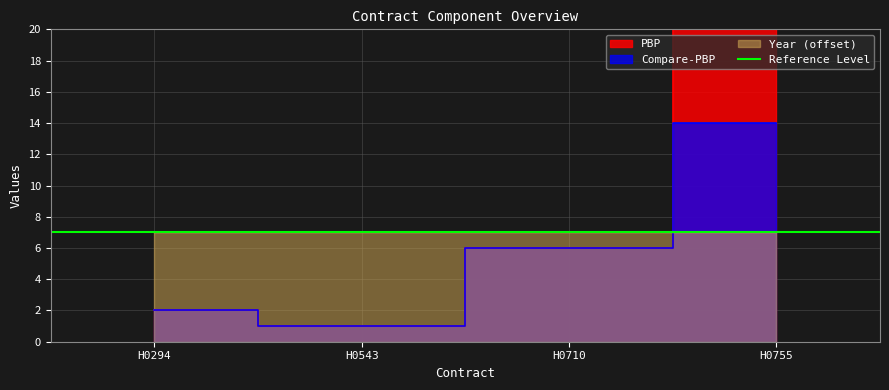

True or false: PBP and Compare-PBP intersect in this chart.

False